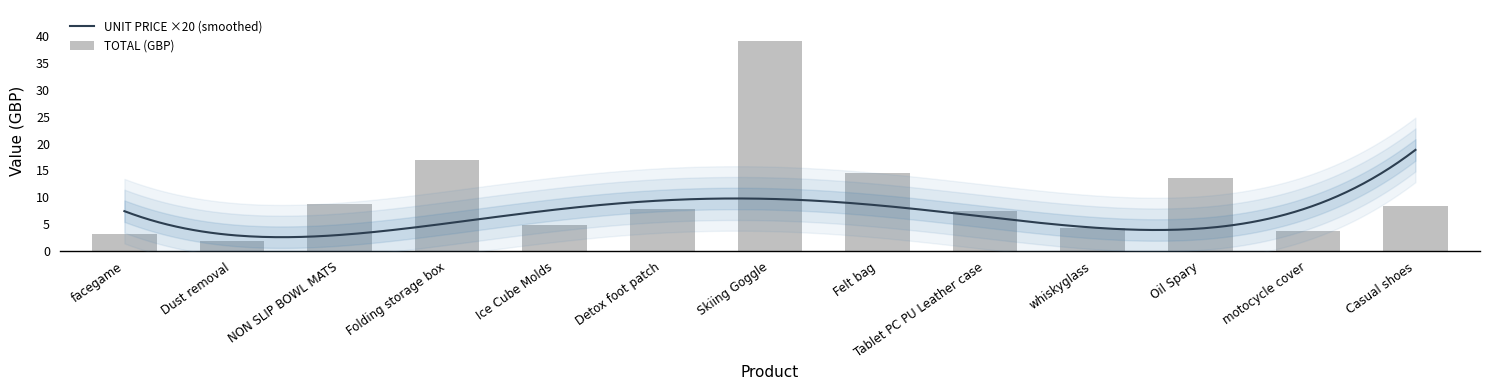

At which category is the sum across all series the highest?

Skiing Goggle